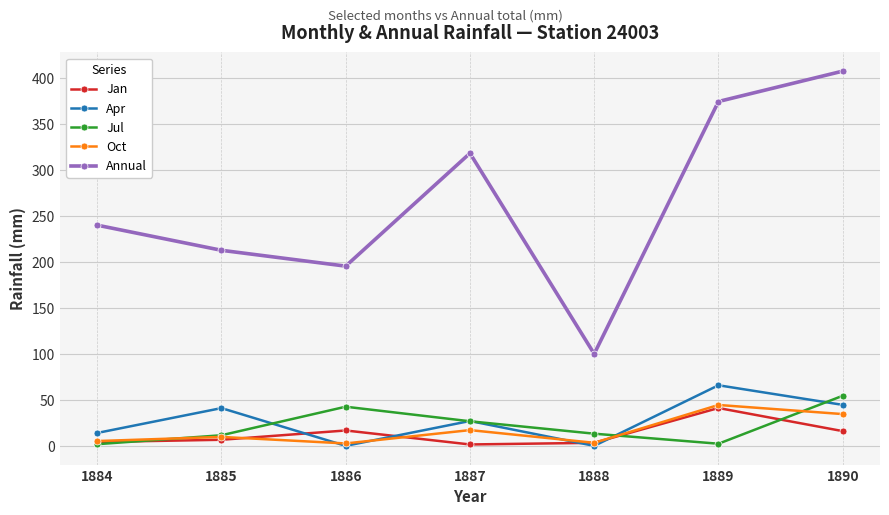

At which label does Annual reach its minimum?

1888